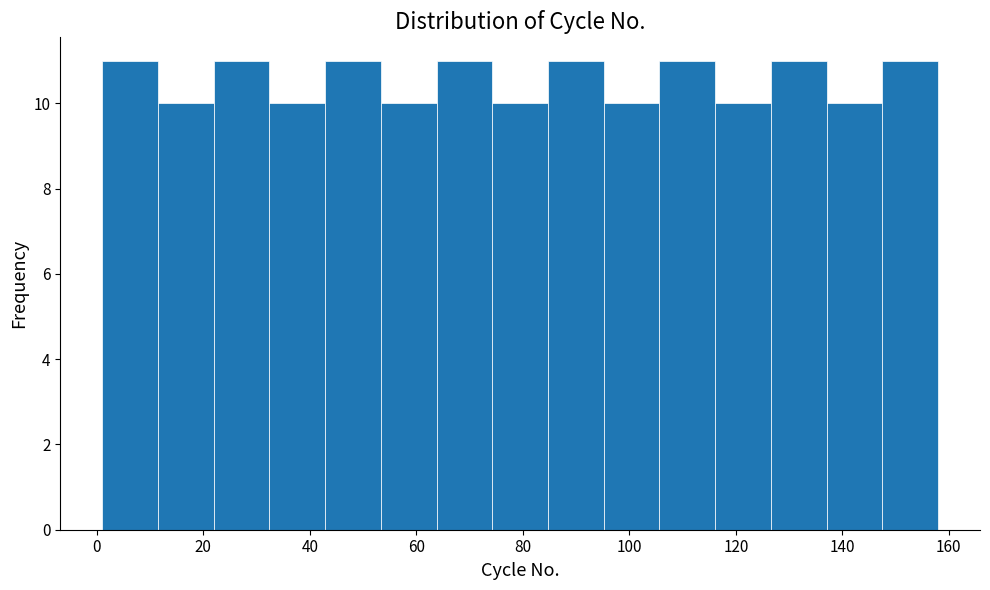

Reading left to right, list every bar in this chart as the range it spans on the x-axis followed by its height. Neither the bar edges nor the heights are printed on the chart, so give them approximately, as read against the axes.

2 to 12: 11
12 to 22: 10
22 to 32: 11
32 to 42: 10
42 to 54: 11
54 to 64: 10
64 to 74: 11
74 to 84: 10
84 to 96: 11
96 to 106: 10
106 to 116: 11
116 to 126: 10
126 to 138: 11
138 to 148: 10
148 to 158: 11